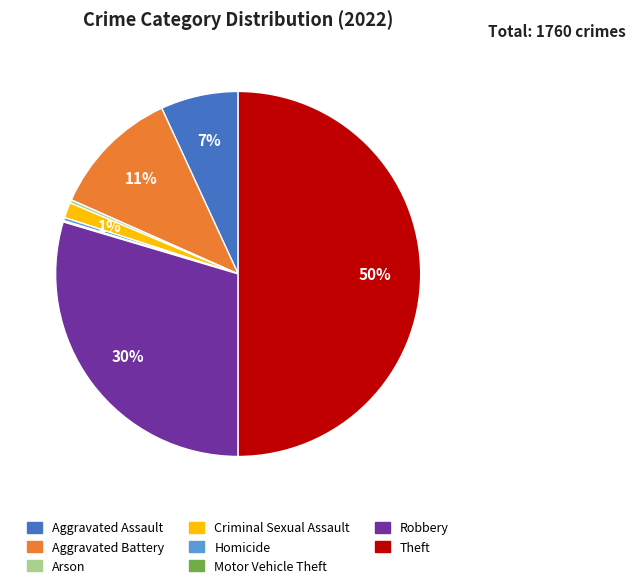

Which has a higher value, Homicide or Aggravated Battery?

Aggravated Battery